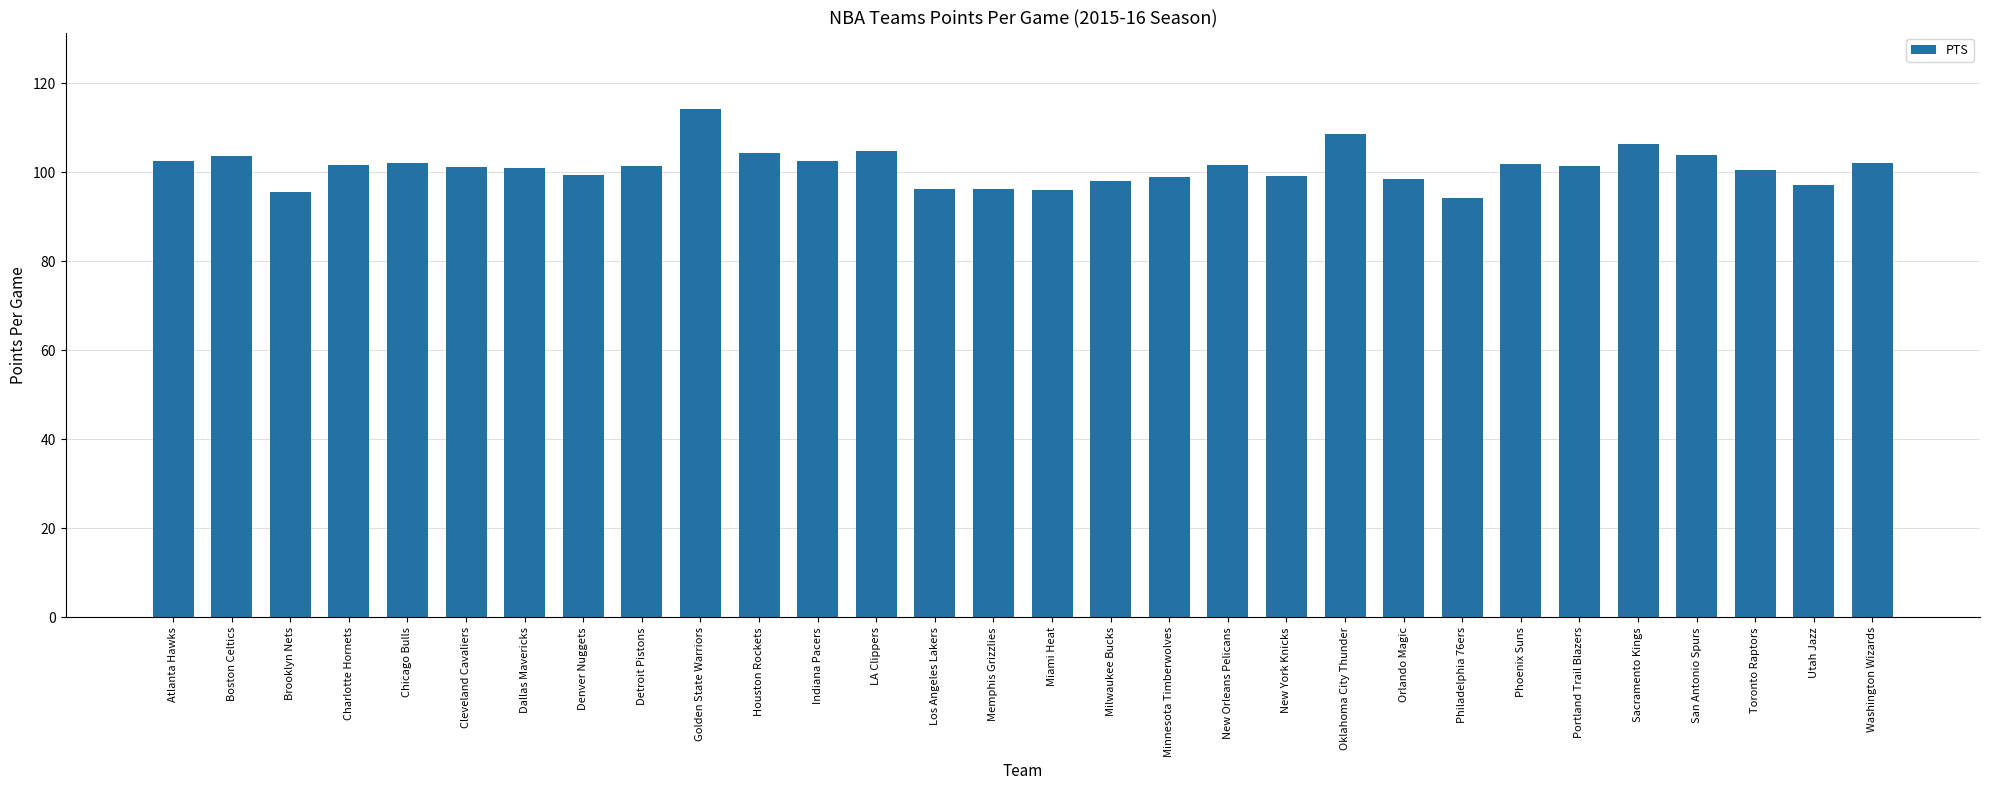

What value does the data have at Oklahoma City Thunder?

108.6